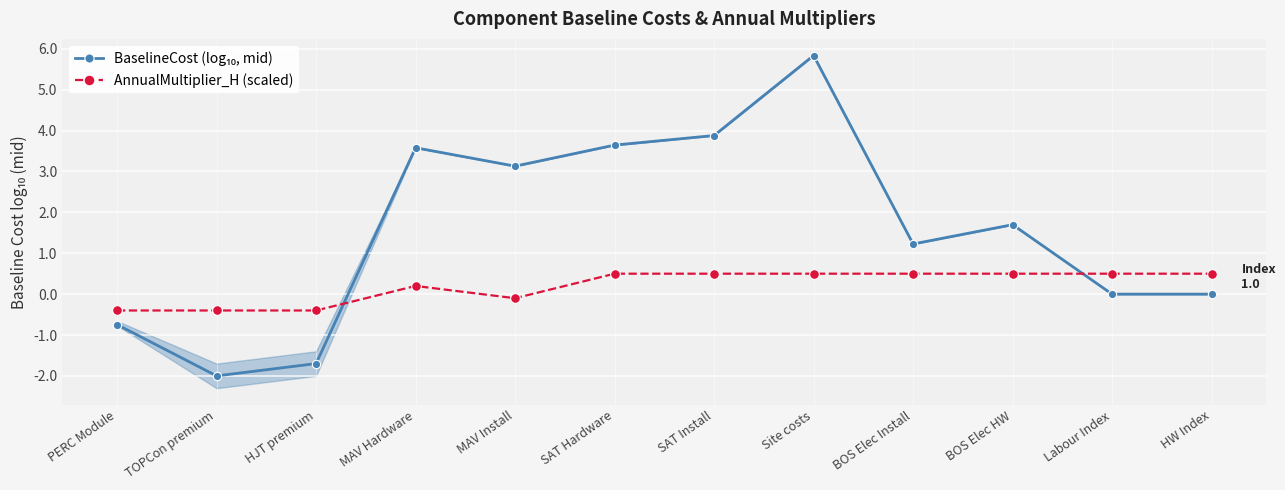

What are all the series names shown in the legend?

BaselineCost (log₁₀, mid), AnnualMultiplier_H (scaled)